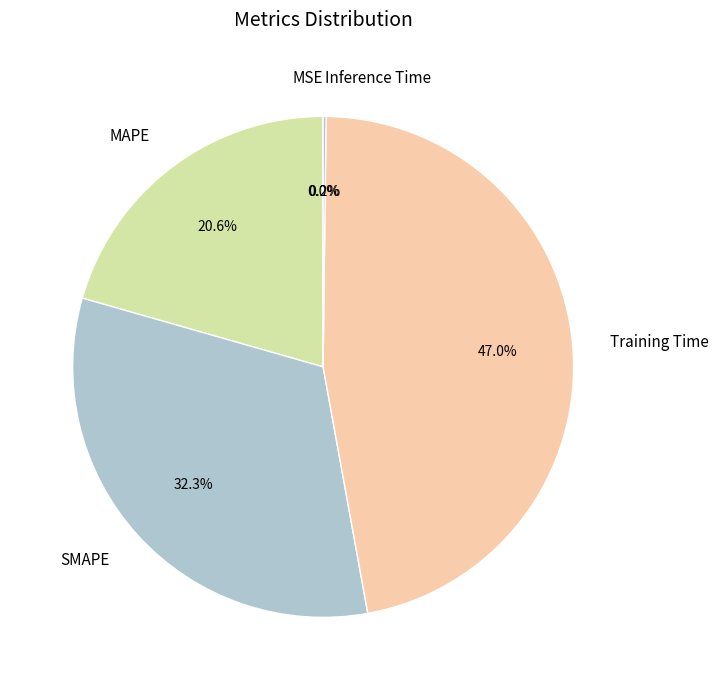

How much of the chart is everything except Training Time?

53.0%